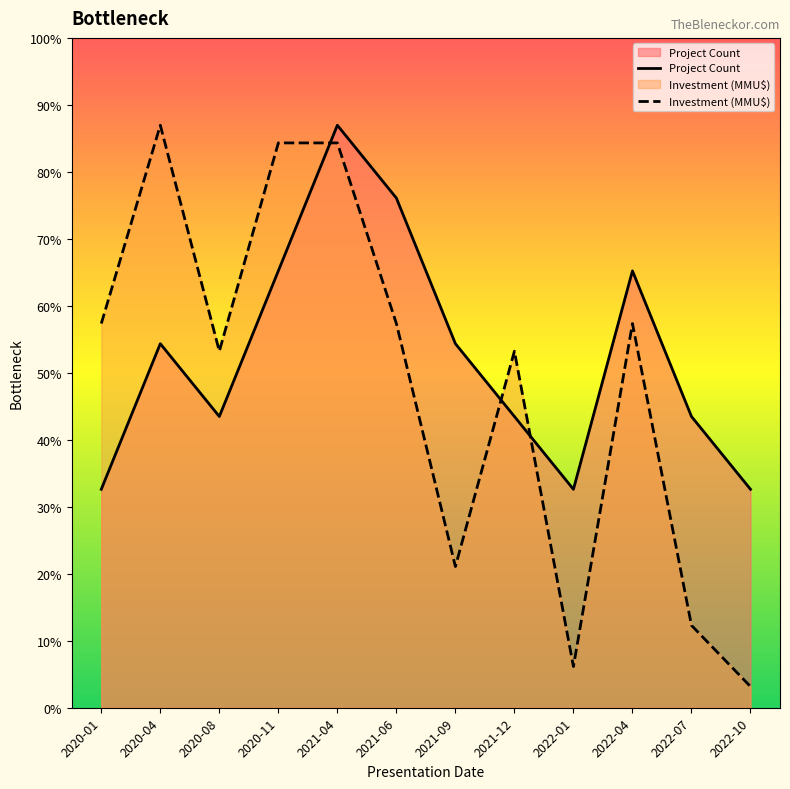

What value does the Investment (MMU$) series have at 2021-09?

1.9